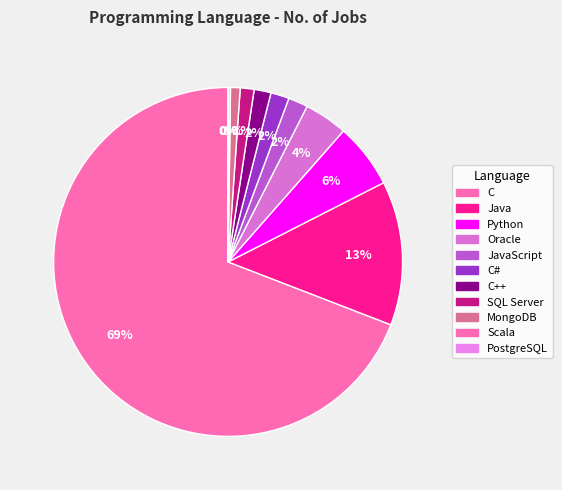

Which category has the biggest portion of the pie?

C